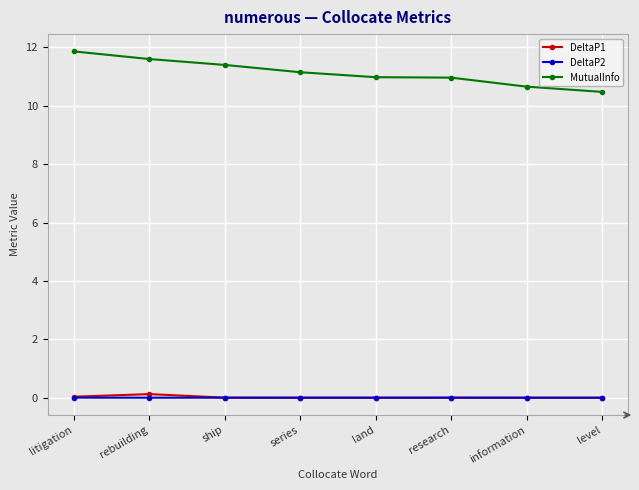

True or false: DeltaP2 has more than 0 interior local peaks.

True